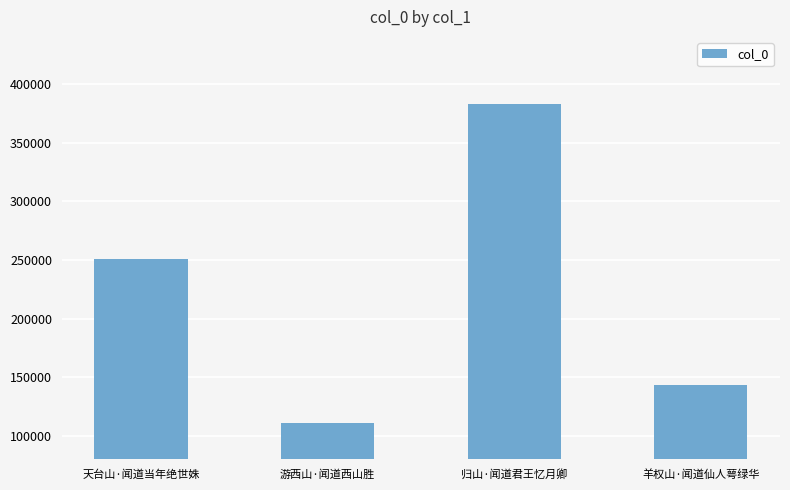

What is the maximum value shown in the chart?

382731